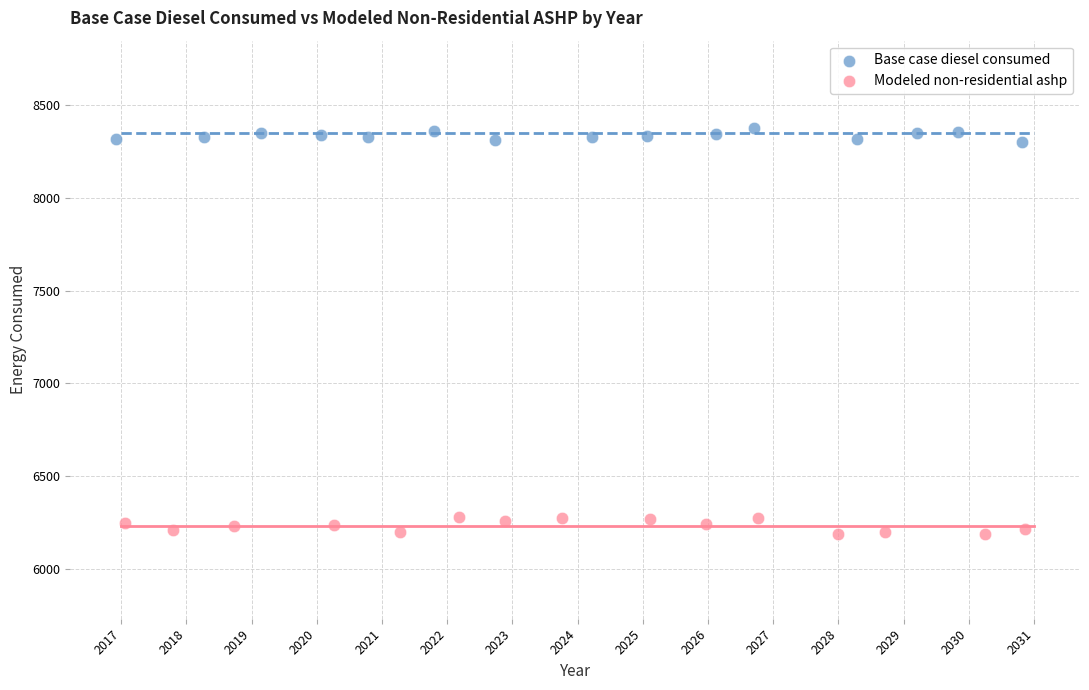

Which series has the largest Y range (max minus min)?

Modeled non-residential ashp